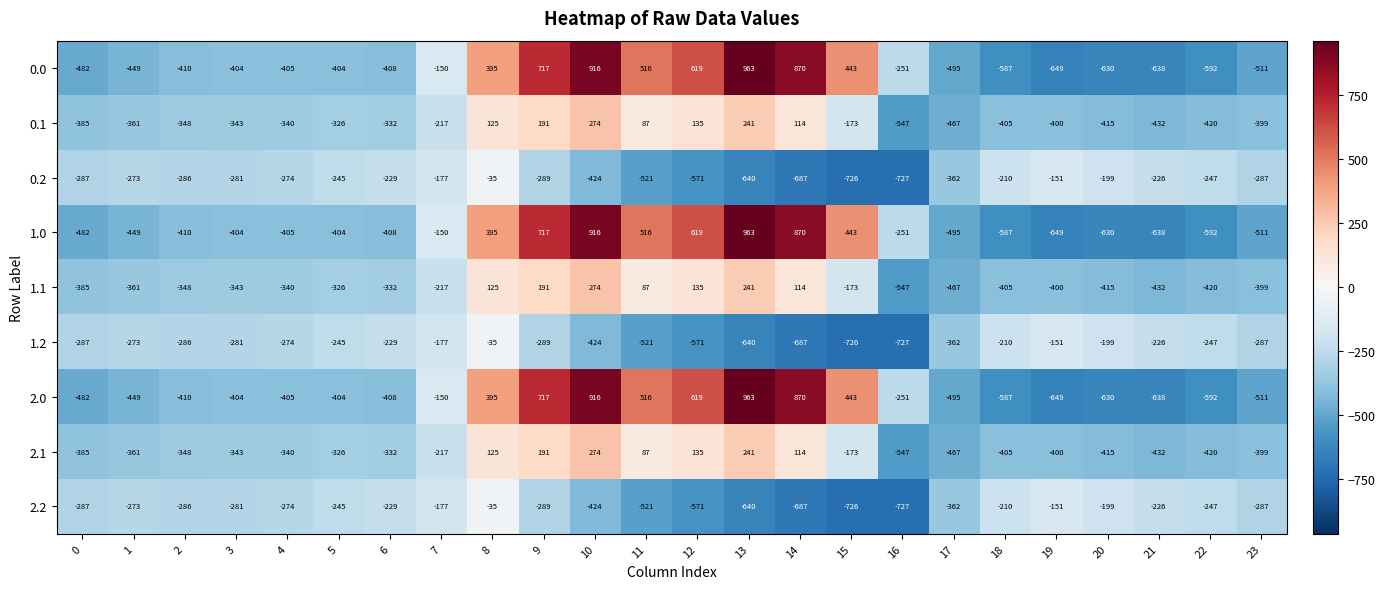

Where is 0.2 nearest to the value -381?

17